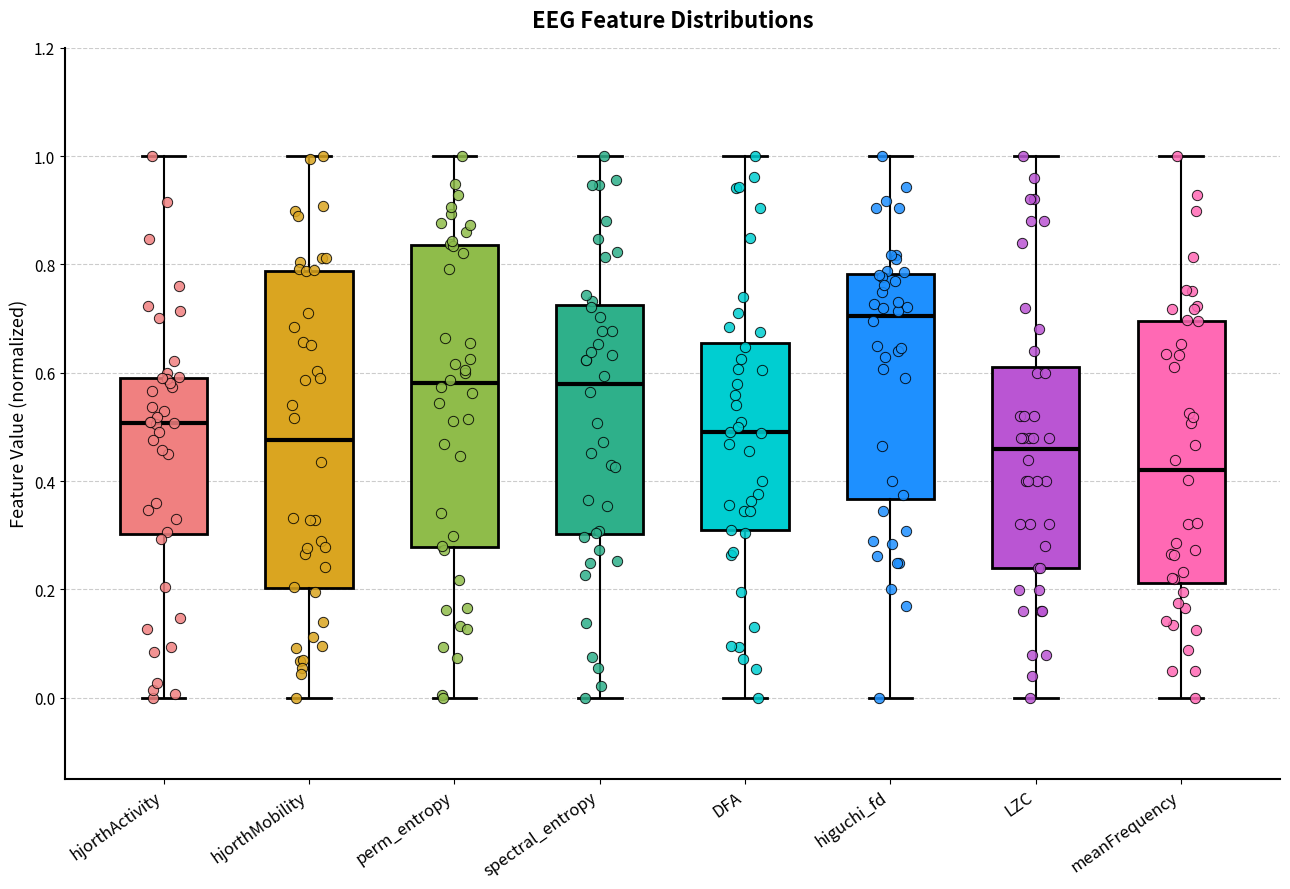

Reading left to right, transcribe this box plot: for each box, give where its median line is, the range the box spans, and where its two whiskers end, as read against the y-axis. The values are not printed on the chart, so give them approximately, as read against the axis.

hjorthActivity: median 0.50, box 0.30 to 0.60, whiskers 0.00 to 1.00
hjorthMobility: median 0.48, box 0.20 to 0.78, whiskers 0.00 to 1.00
perm_entropy: median 0.58, box 0.28 to 0.84, whiskers 0.00 to 1.00
spectral_entropy: median 0.58, box 0.30 to 0.72, whiskers 0.00 to 1.00
DFA: median 0.48, box 0.30 to 0.66, whiskers 0.00 to 1.00
higuchi_fd: median 0.70, box 0.36 to 0.78, whiskers 0.00 to 1.00
LZC: median 0.46, box 0.24 to 0.60, whiskers 0.00 to 1.00
meanFrequency: median 0.42, box 0.22 to 0.70, whiskers 0.00 to 1.00